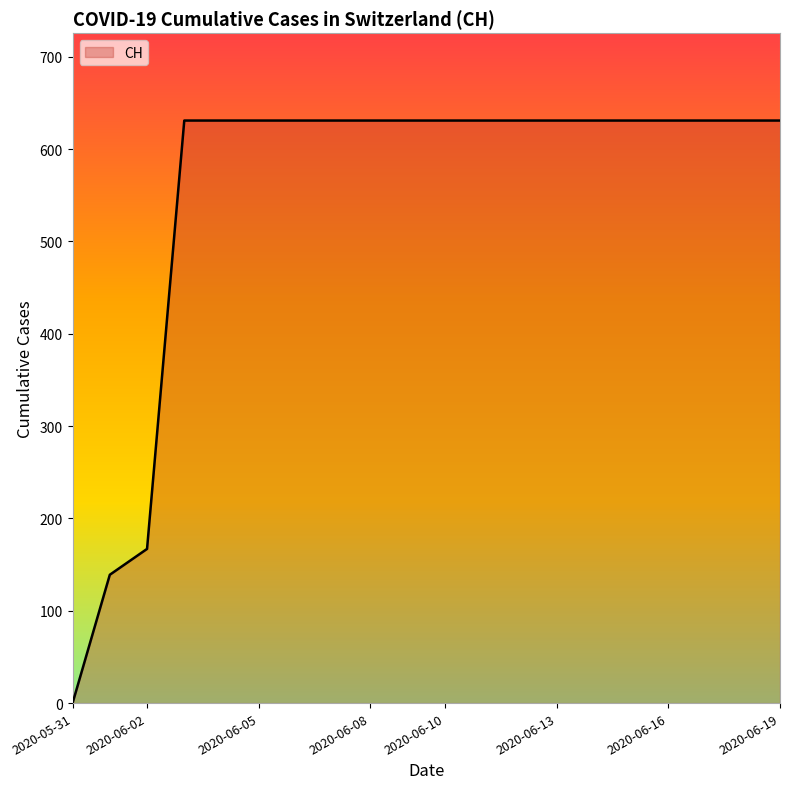

What is the difference between the second highest and minimum values?

631